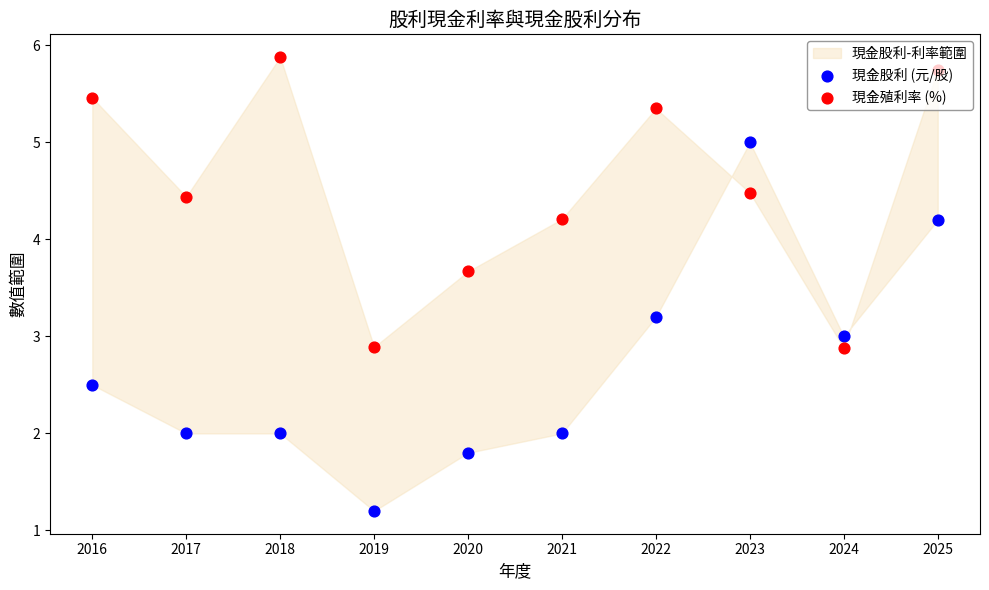

At which category is the sum across all series the highest?

2025